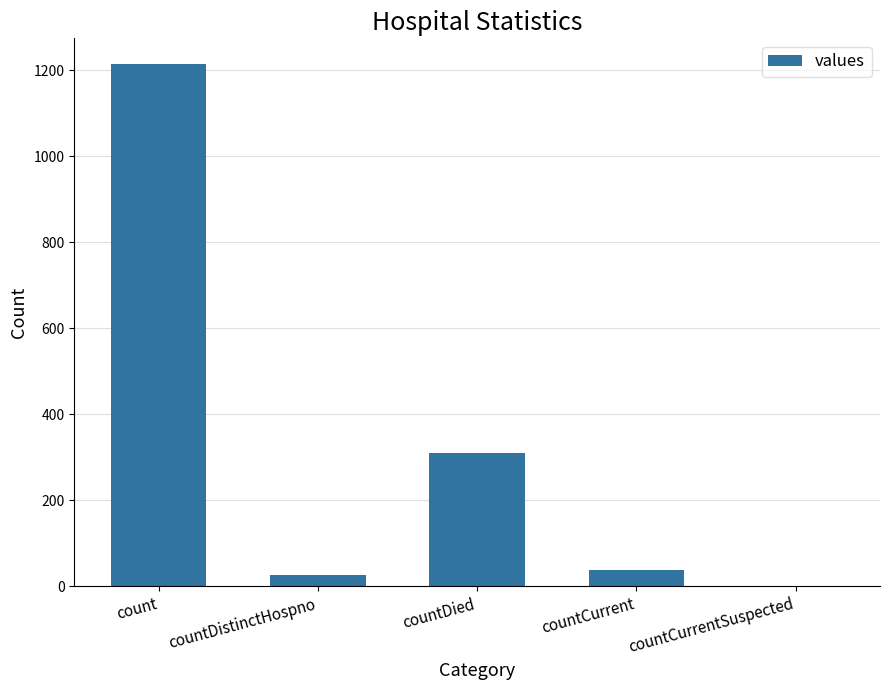

What is the ratio of the value at countCurrent to the value at countDied?

0.1